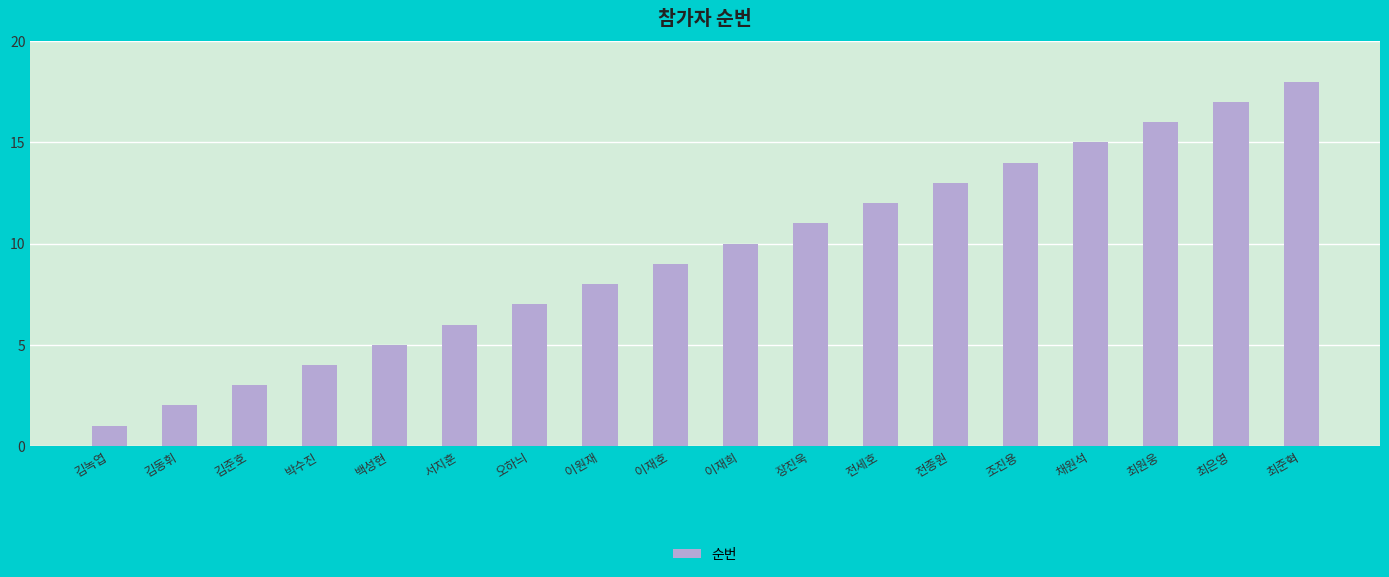

List the labels in order of value, largest first.

최준혁, 최은영, 최원웅, 채원석, 조진용, 전종원, 전세호, 장진욱, 이재희, 이재호, 이원재, 오하늬, 서지훈, 백성현, 박수진, 김준호, 김동휘, 김녹엽